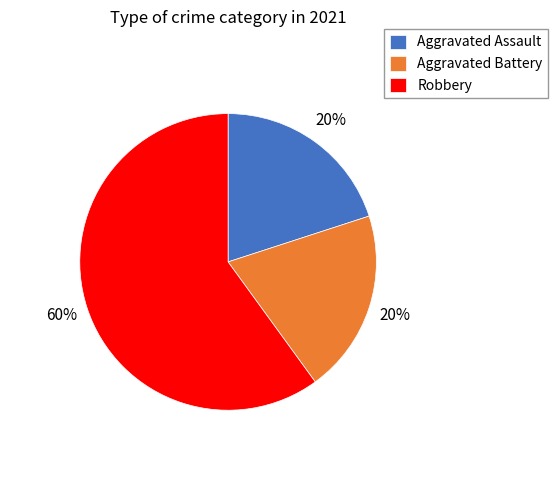

Is it true that Aggravated Assault is 20% of the pie?

True